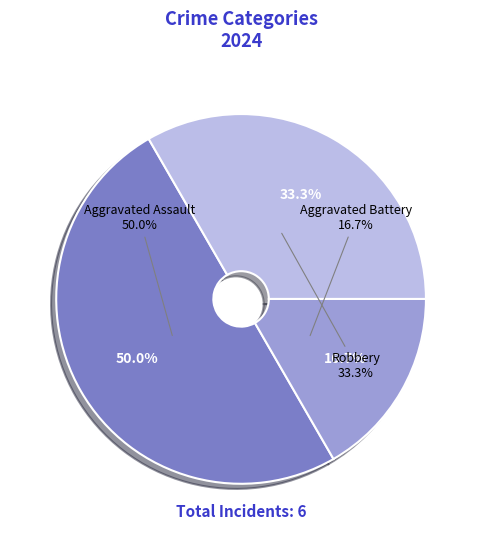

True or false: Robbery accounts for 20% of the total.

False